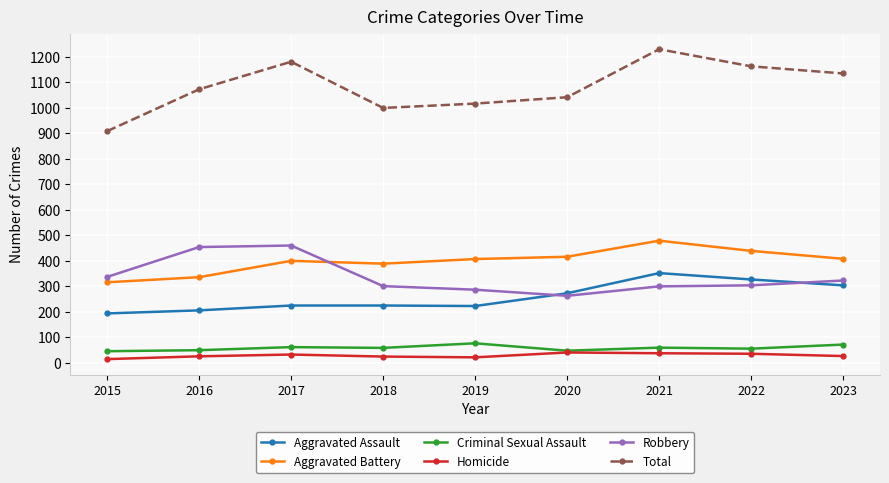

Where is Aggravated Assault nearest to the value 273?

2020